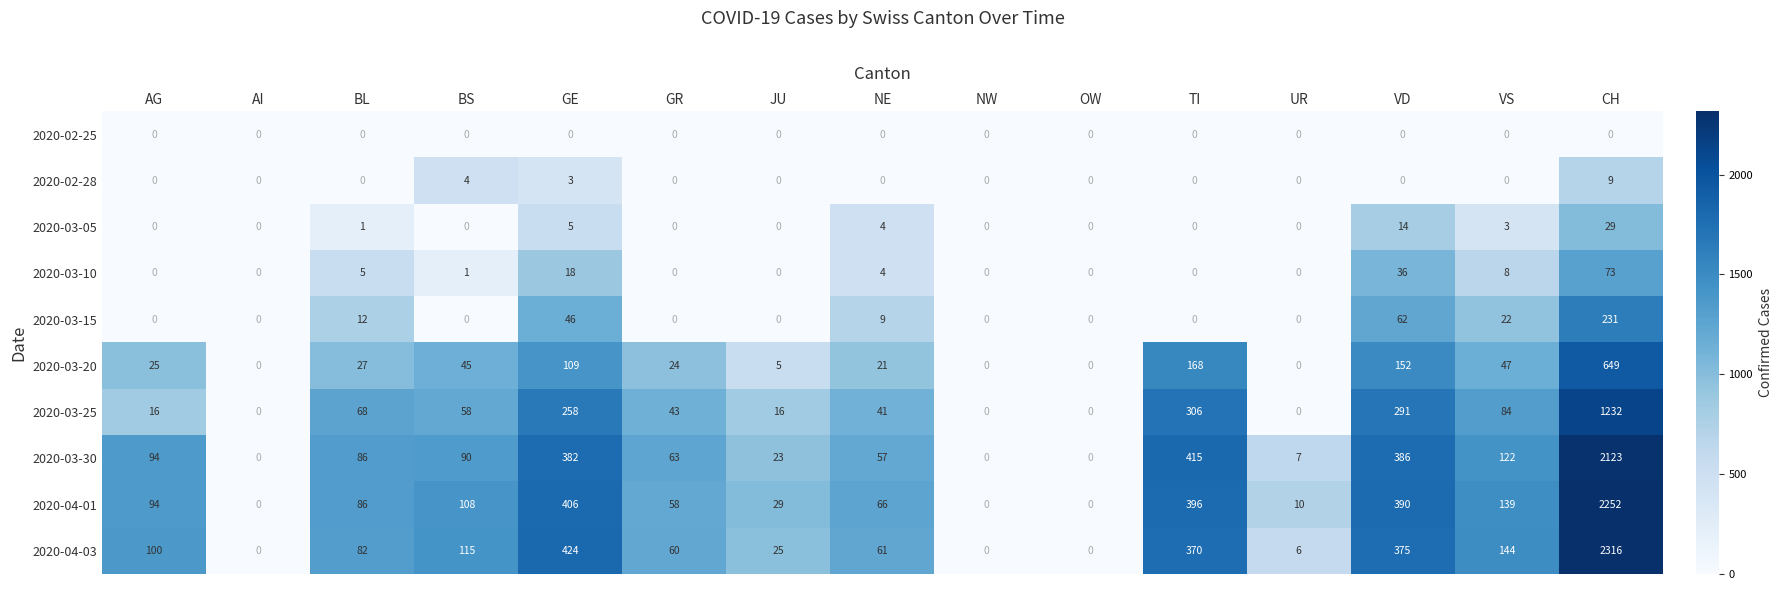

List the series in order of their peak value, highest first.

2020-04-03, 2020-04-01, 2020-03-30, 2020-03-25, 2020-03-20, 2020-03-15, 2020-03-10, 2020-03-05, 2020-02-28, 2020-02-25